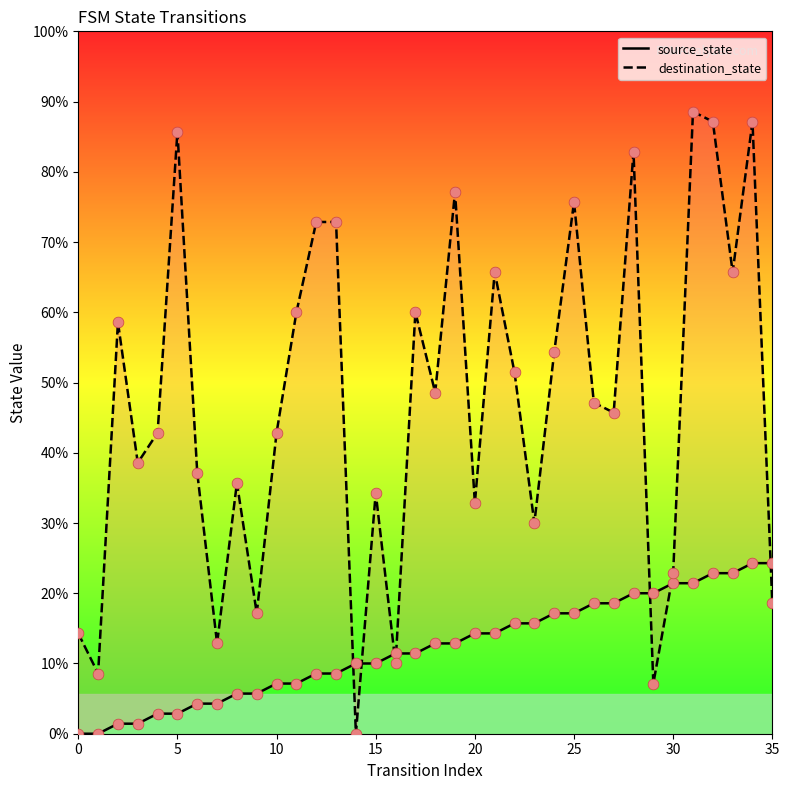

Which series contains the highest Y value?

destination_state